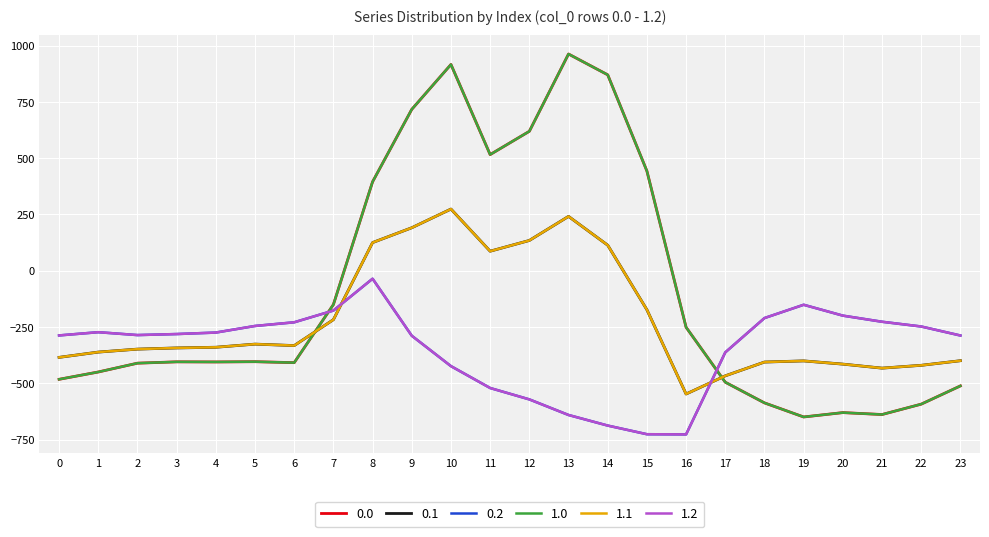

Does the chart have visible grid lines?

Yes